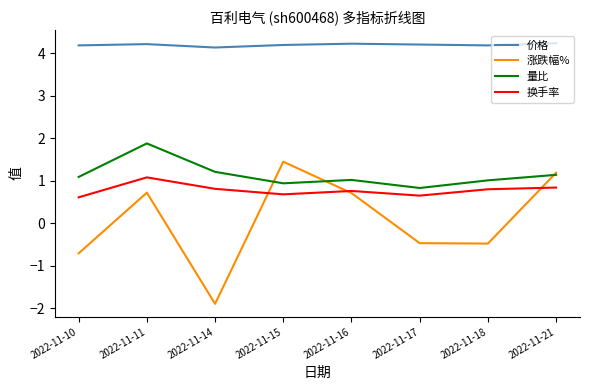

How many interior local valleys does the 量比 series have?

2